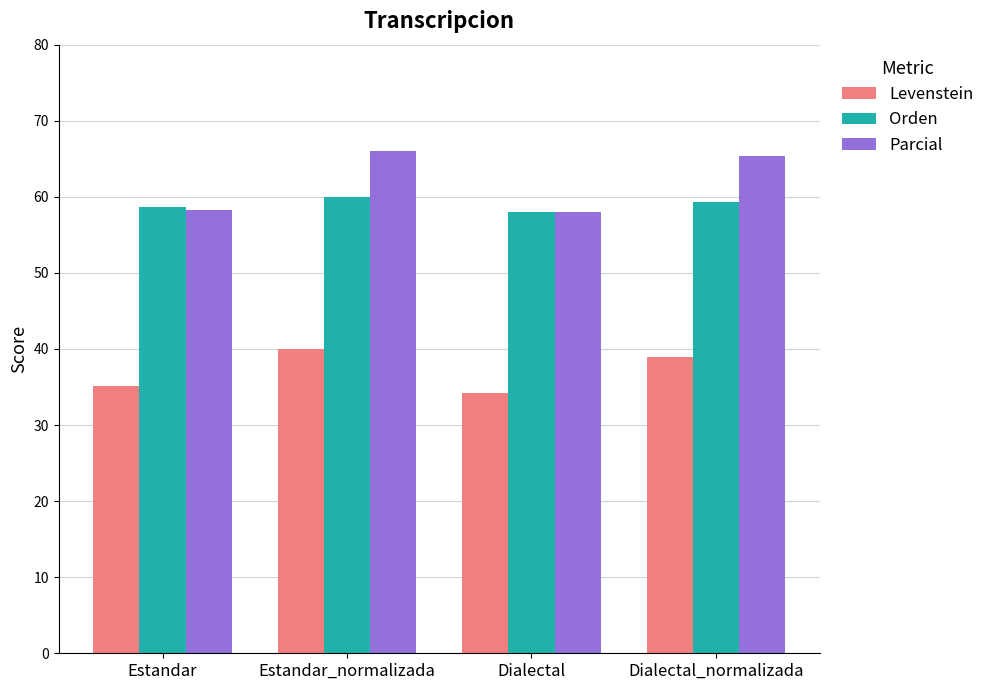

The value of Orden at Estandar_normalizada is 59.9. True or false?

True